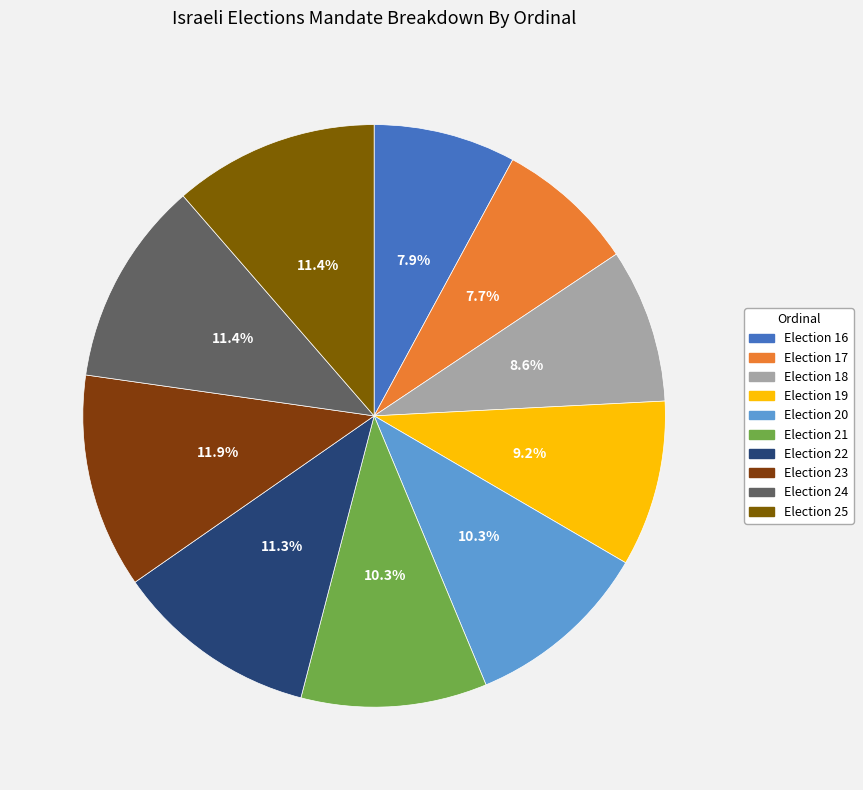

Count the number of slices in the pie.

10